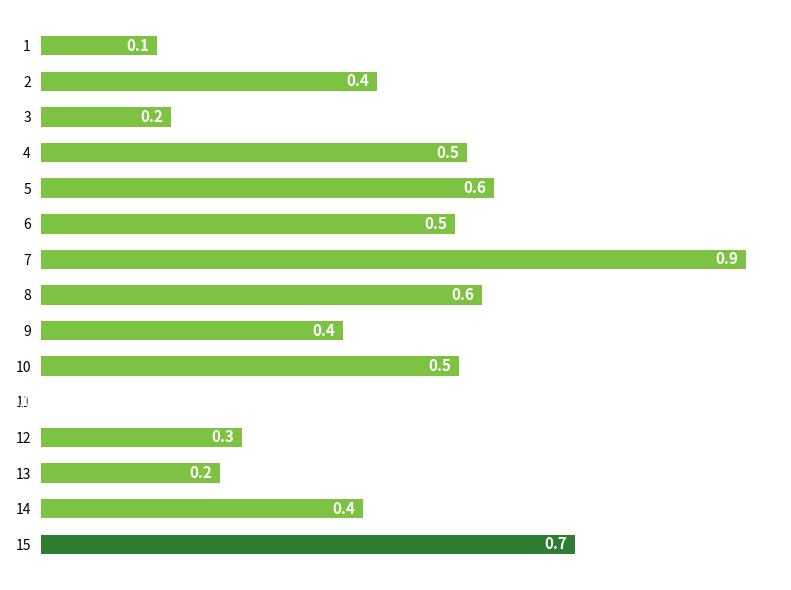

What is the sum of the values at 7 and 8?

1.5